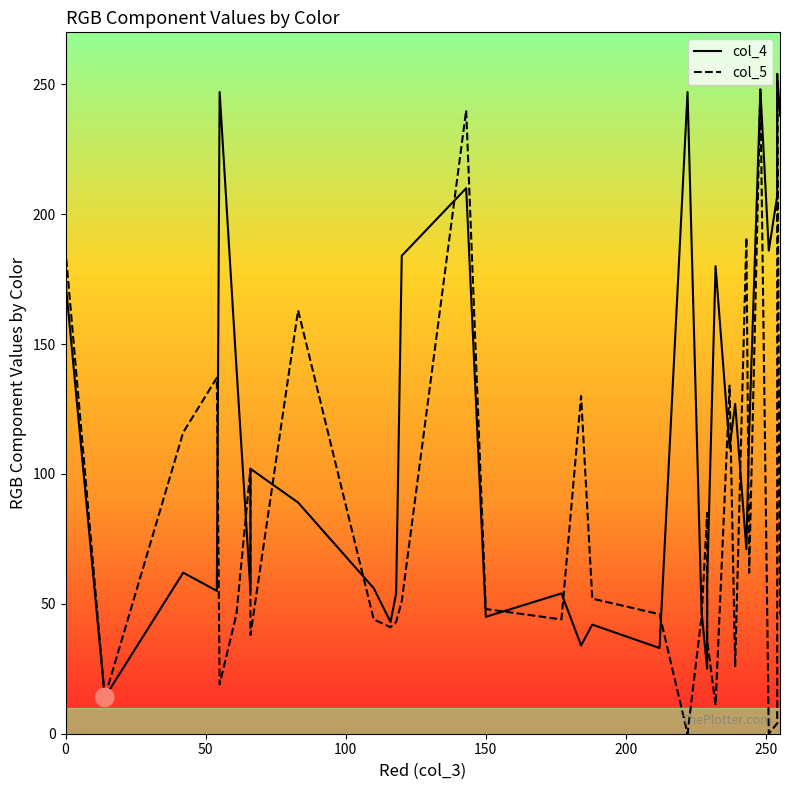

At how many categories does at least one series exceed 155?

16